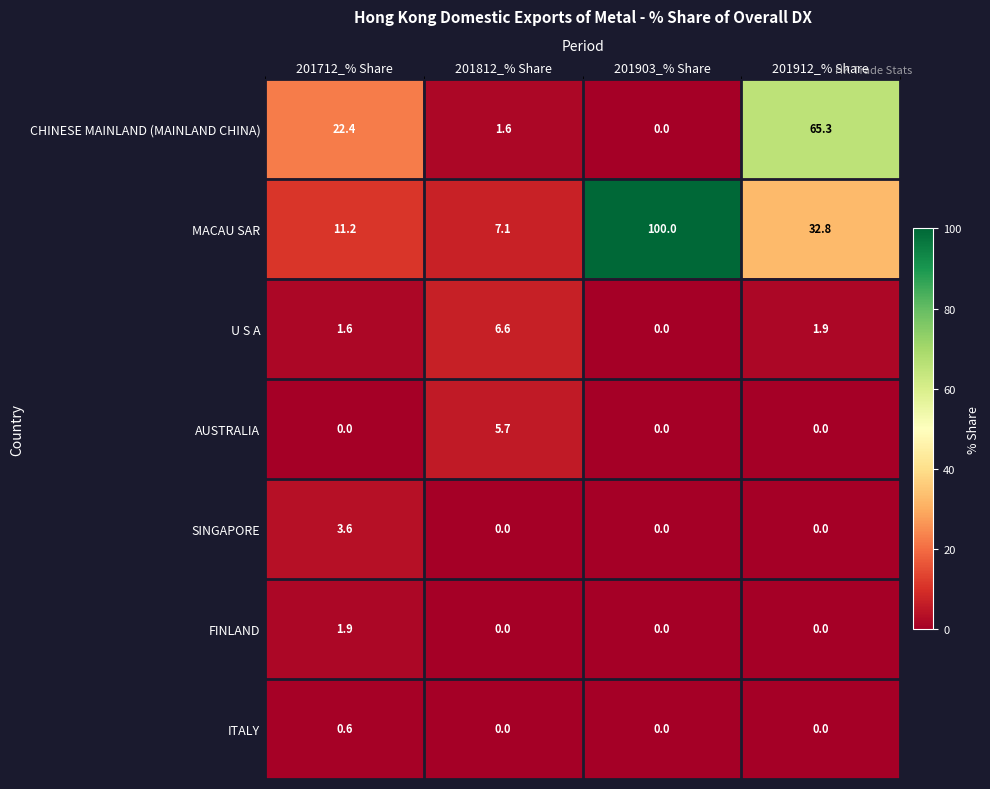

Reading left to right, what are all the values shown in this chart?

CHINESE MAINLAND (MAINLAND CHINA): 22.4	1.6	0.0	65.3
MACAU SAR: 11.2	7.1	100.0	32.8
U S A: 1.6	6.6	0.0	1.9
AUSTRALIA: 0.0	5.7	0.0	0.0
SINGAPORE: 3.6	0.0	0.0	0.0
FINLAND: 1.9	0.0	0.0	0.0
ITALY: 0.6	0.0	0.0	0.0